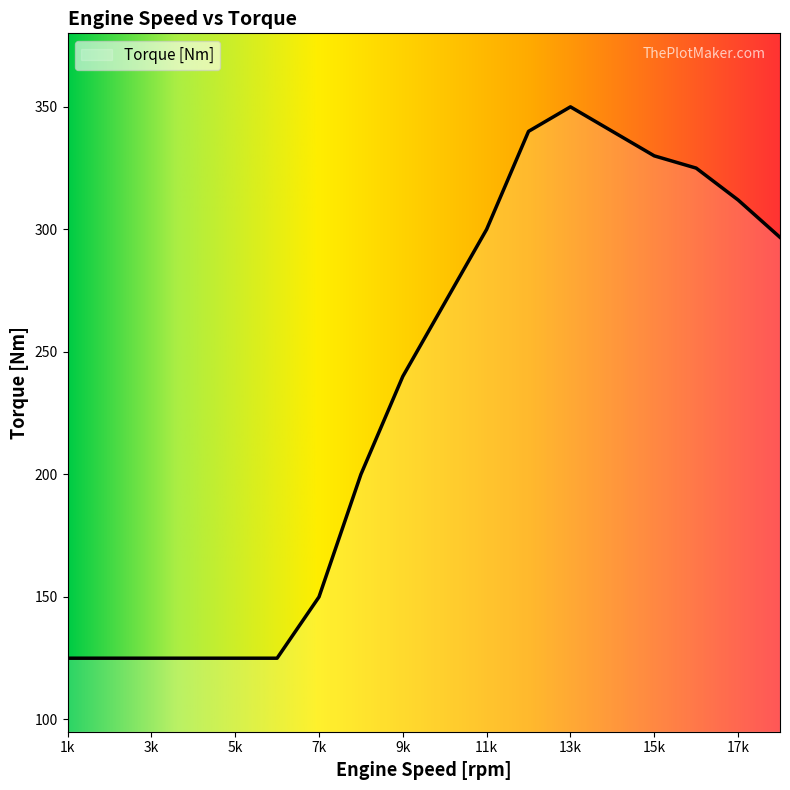

What is the smallest value displayed?

125.0